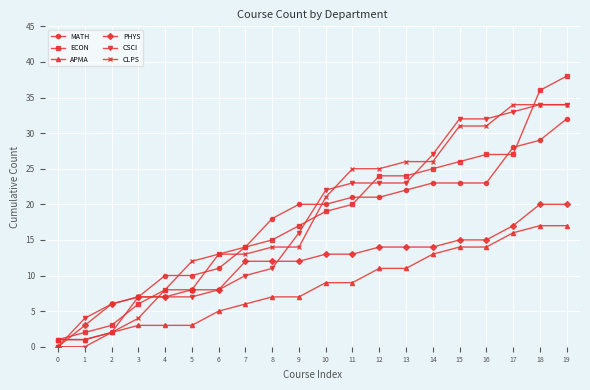

What is the value of the CLPS point at the 16th from the left?

31